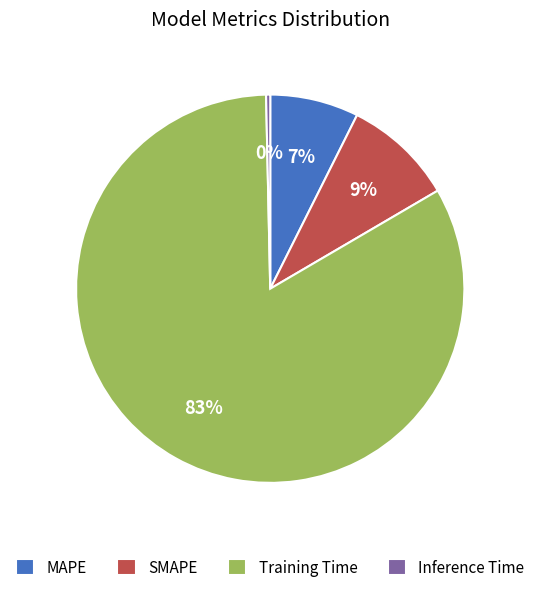

How many slices are in this pie chart?

4